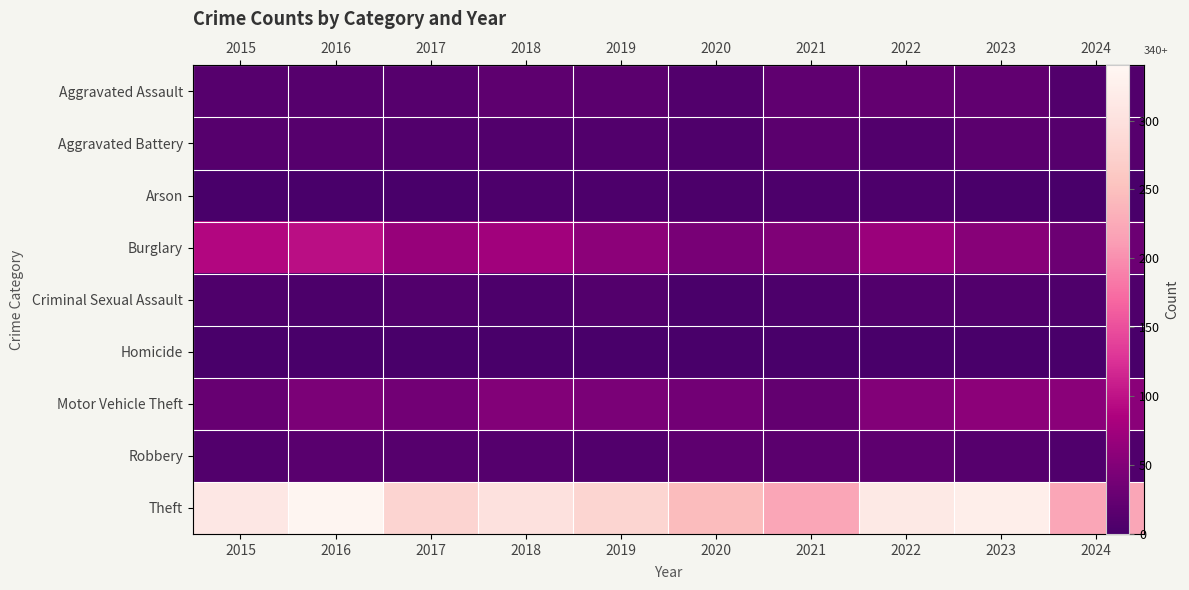

Is it true that Motor Vehicle Theft equals 47 at 2015?

False